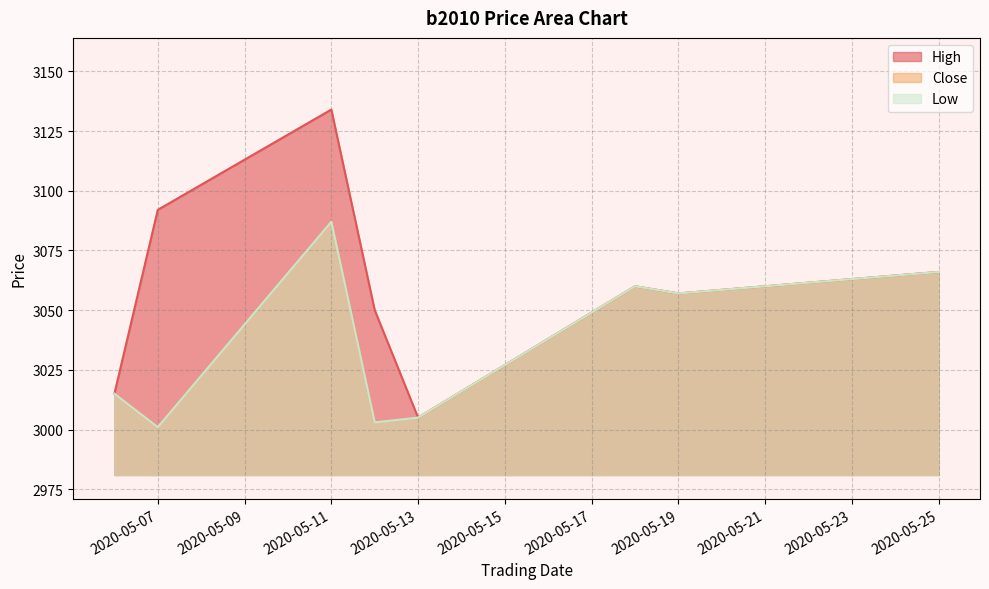

In High, how many points are higher than both neighbors (excluding endpoints)?

2